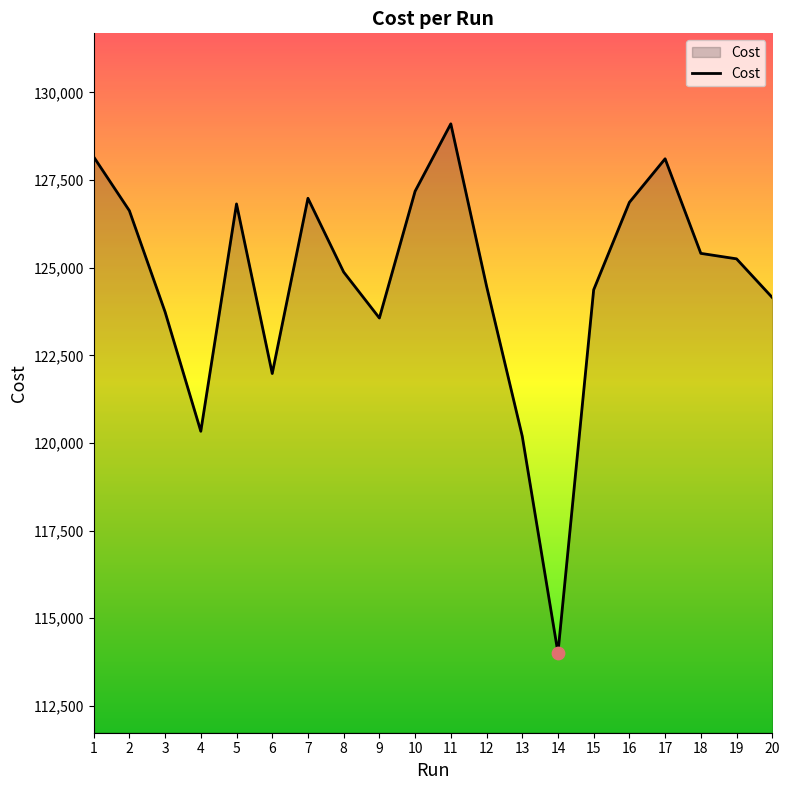

What is the ratio of the value at 5 to the value at 15?

1.0